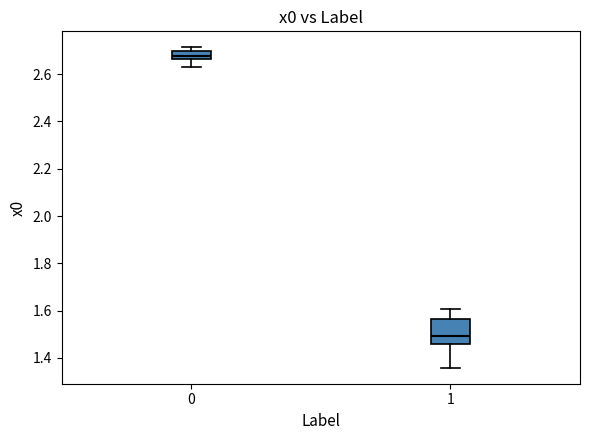

Which box is the tallest, from its lower edge to its upper edge?

1